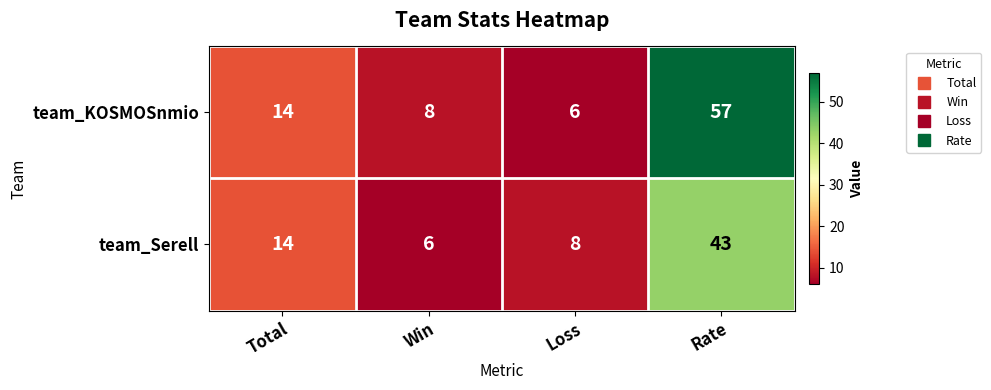

How many categories are shown in the chart?

4